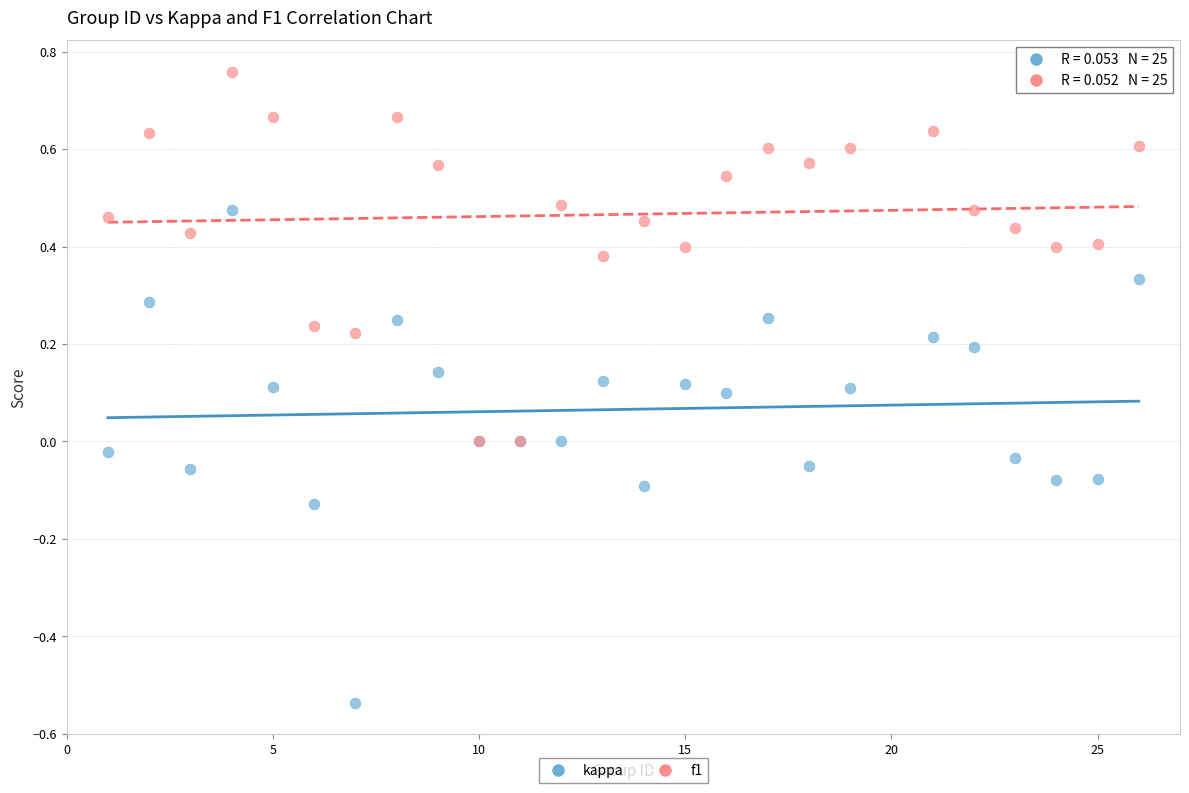

What are all the series names shown in the legend?

kappa, f1